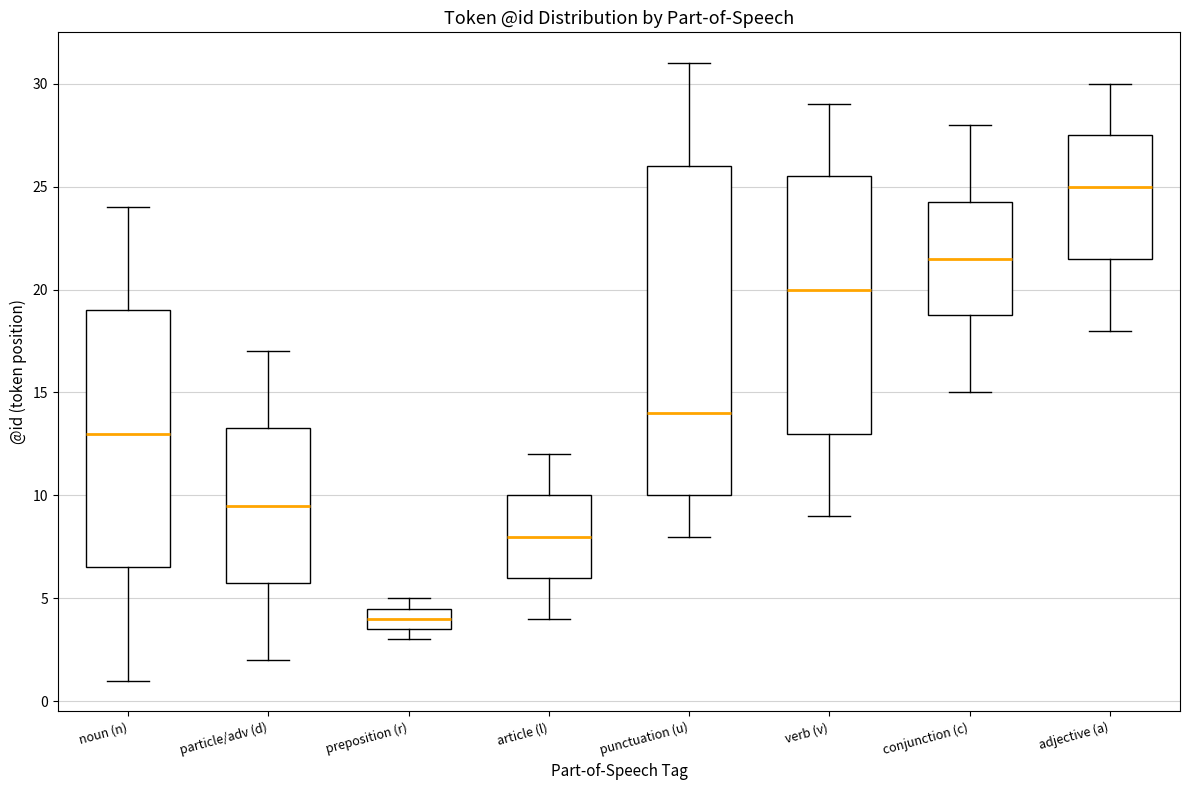

Comparing the boxes themselves (not the whiskers), which one is the tallest?

punctuation (u)